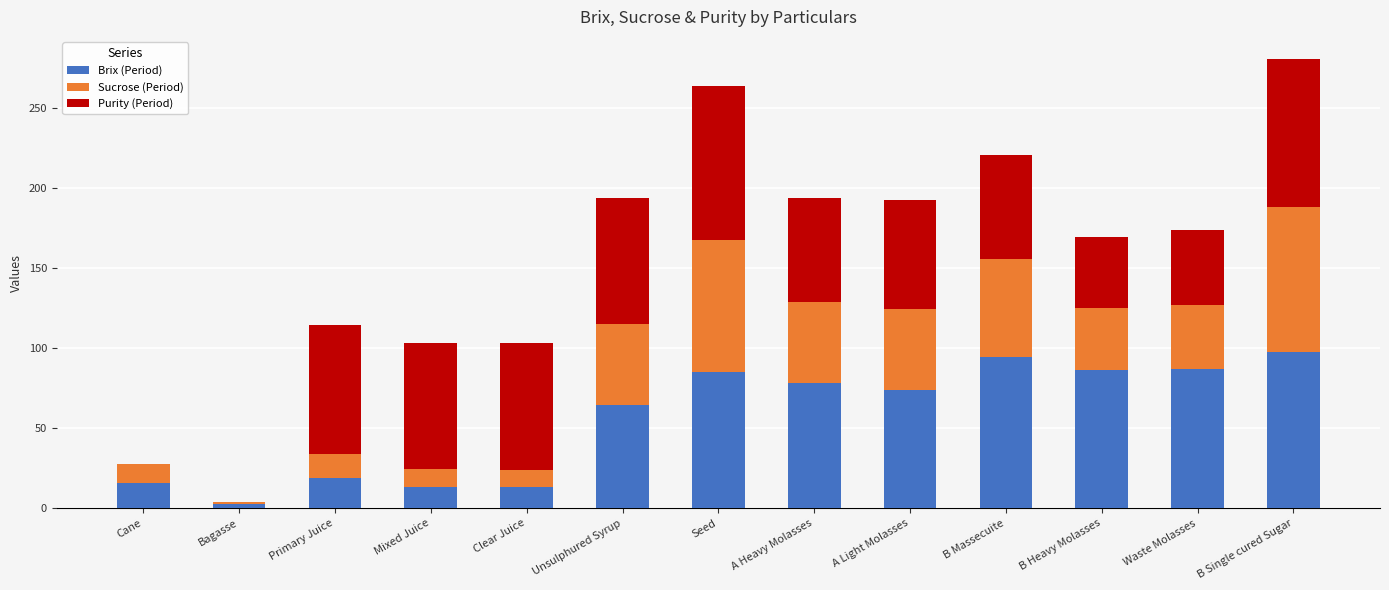

Is it true that Brix (Period) equals 85.2 at Seed?

True